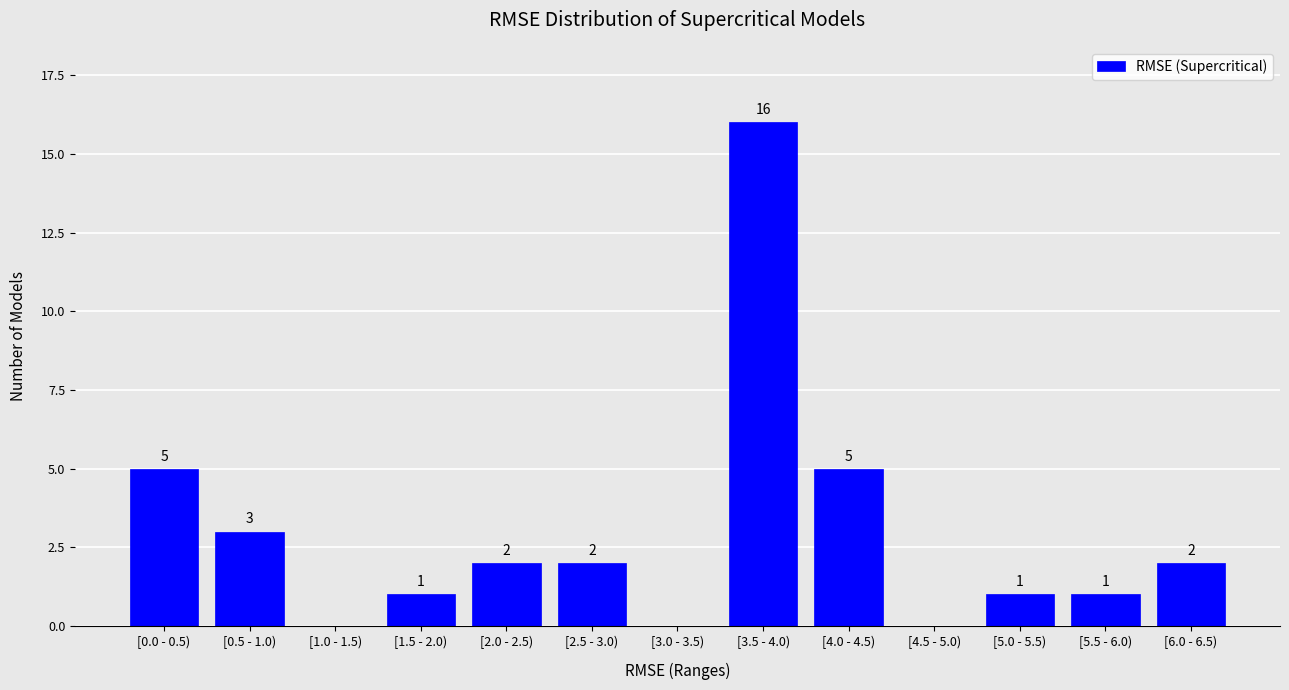

Reading left to right, list all the values displayed in this chart.

[0.0 - 0.5)=5	[0.5 - 1.0)=3	[1.0 - 1.5)=0	[1.5 - 2.0)=1	[2.0 - 2.5)=2	[2.5 - 3.0)=2	[3.0 - 3.5)=0	[3.5 - 4.0)=16	[4.0 - 4.5)=5	[4.5 - 5.0)=0	[5.0 - 5.5)=1	[5.5 - 6.0)=1	[6.0 - 6.5)=2